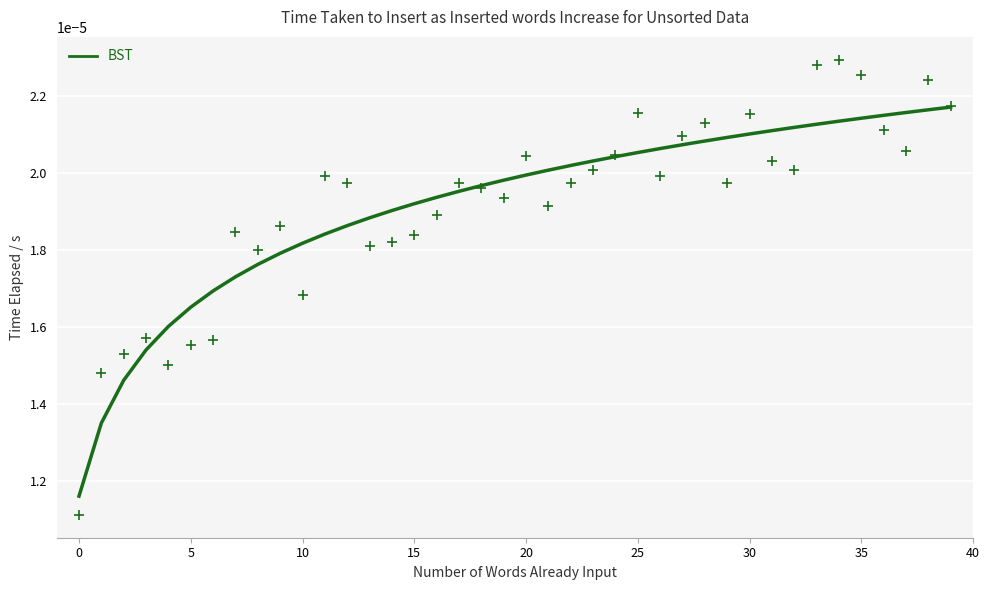

Between 35 and 31, which is larger?

35